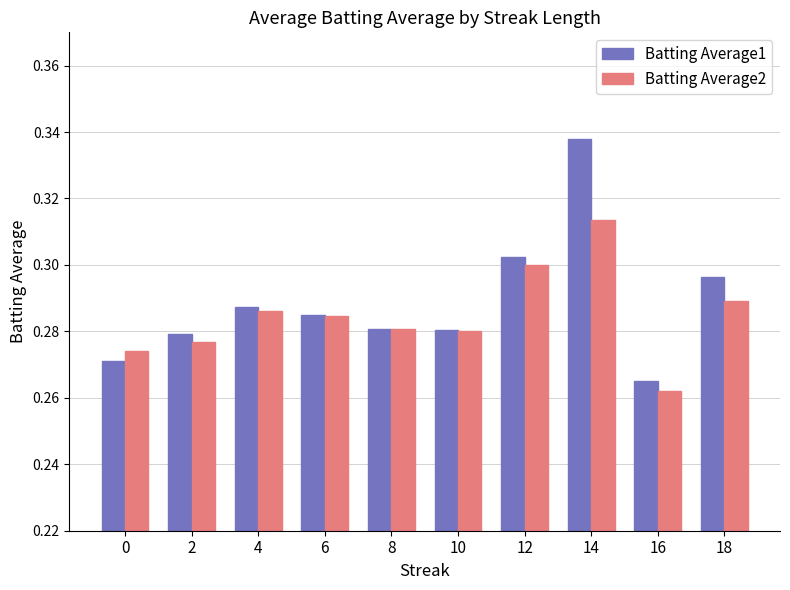

The Batting Average1 series shows 0.5 at 8. True or false?

False